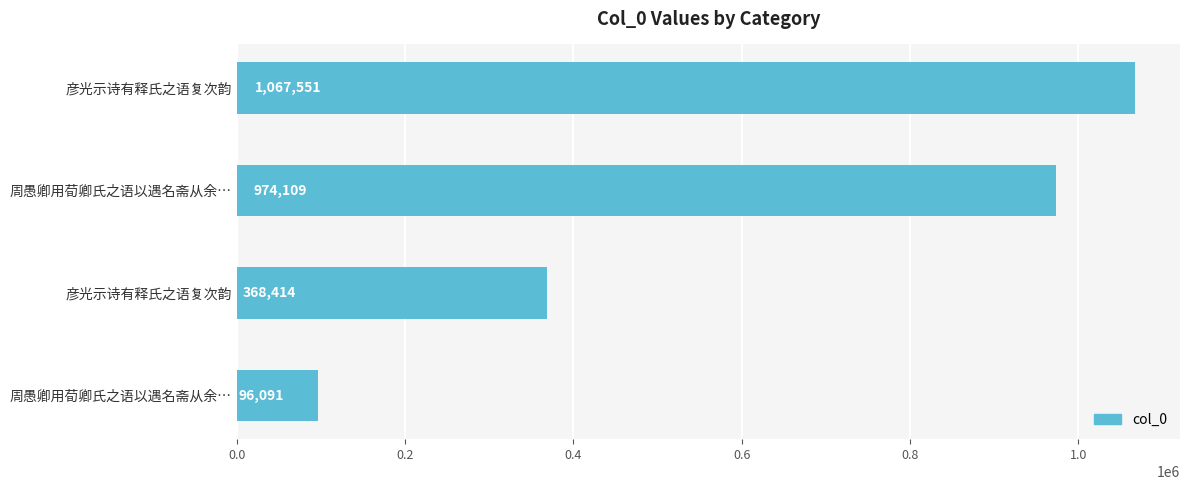

How many data points are less than 974109?

2